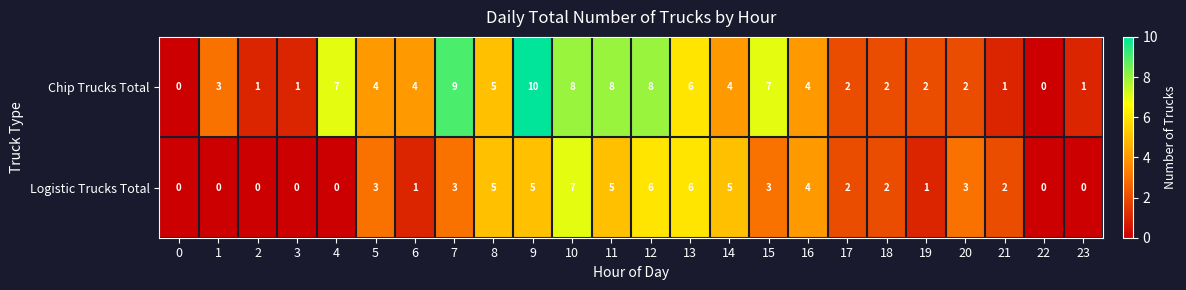

Which series has the largest total across all categories?

Chip Trucks Total